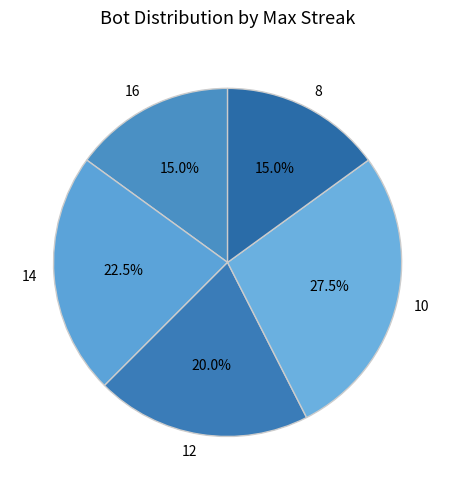

Between 12 and 14, which is larger?

14